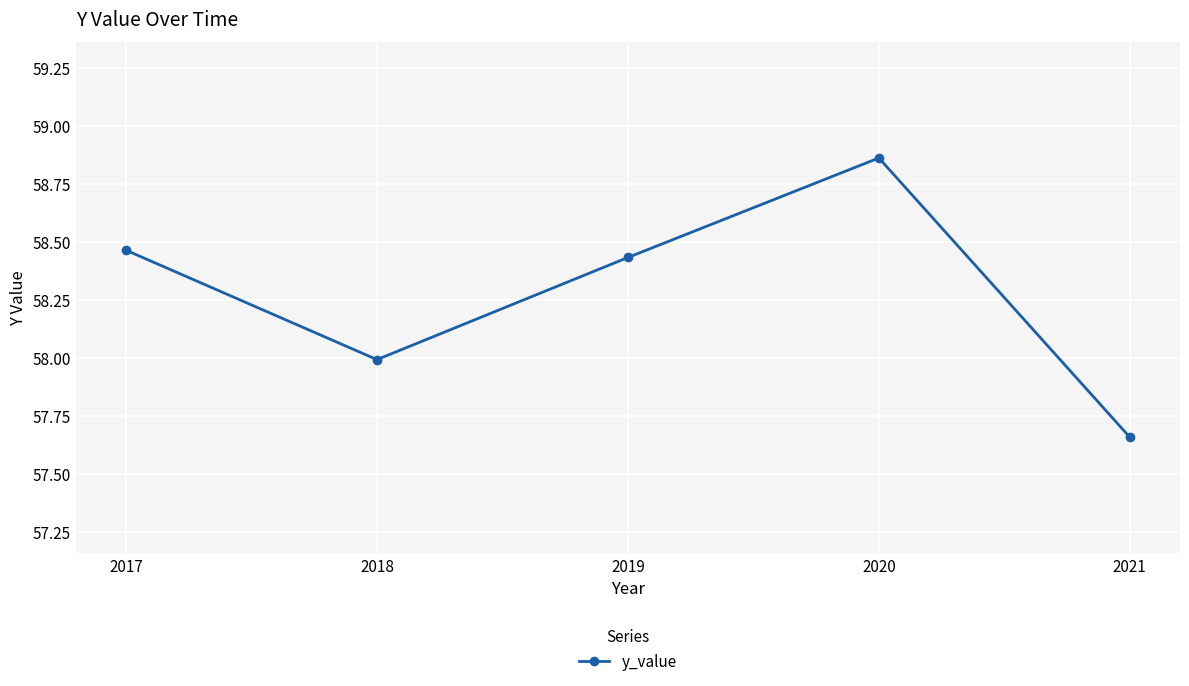

Approximately how many times larger is the value at 2021 compared to 2020?

1.0